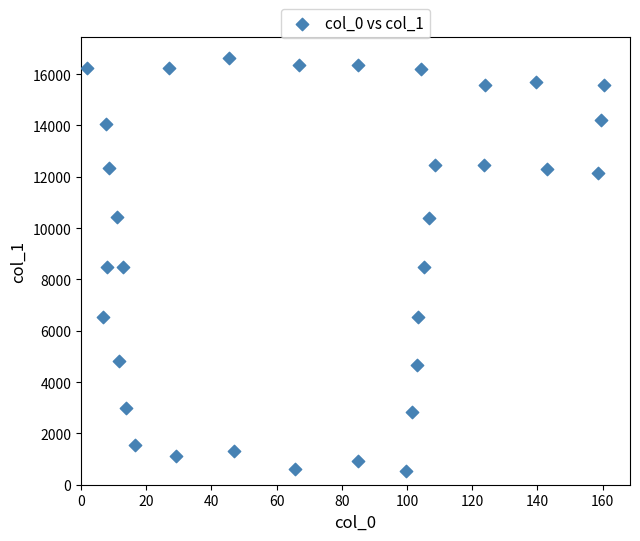

What is the range of X values (max minus min)?

158.7